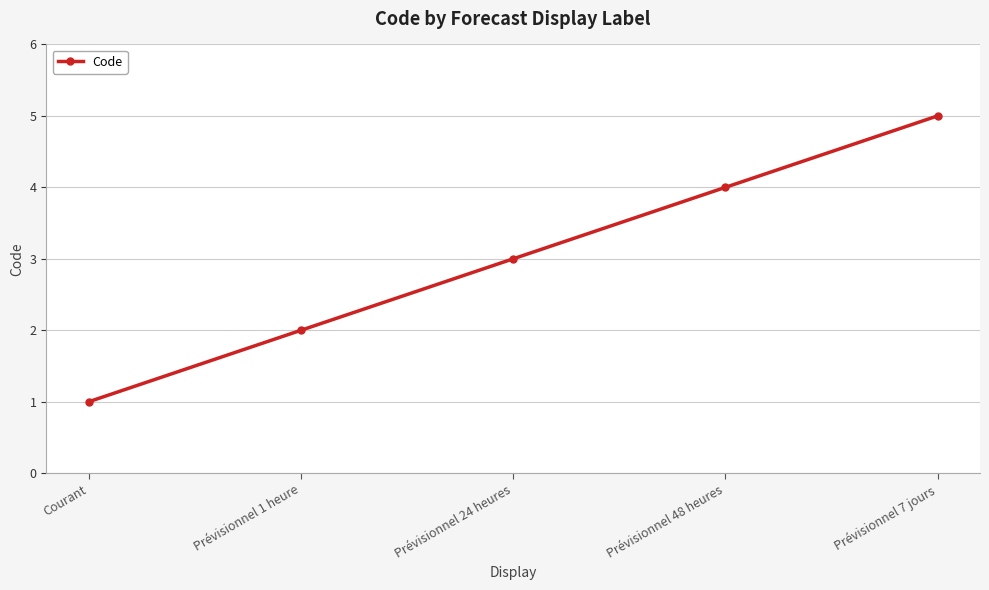

Rank the categories by value from lowest to highest.

Courant, Prévisionnel 1 heure, Prévisionnel 24 heures, Prévisionnel 48 heures, Prévisionnel 7 jours